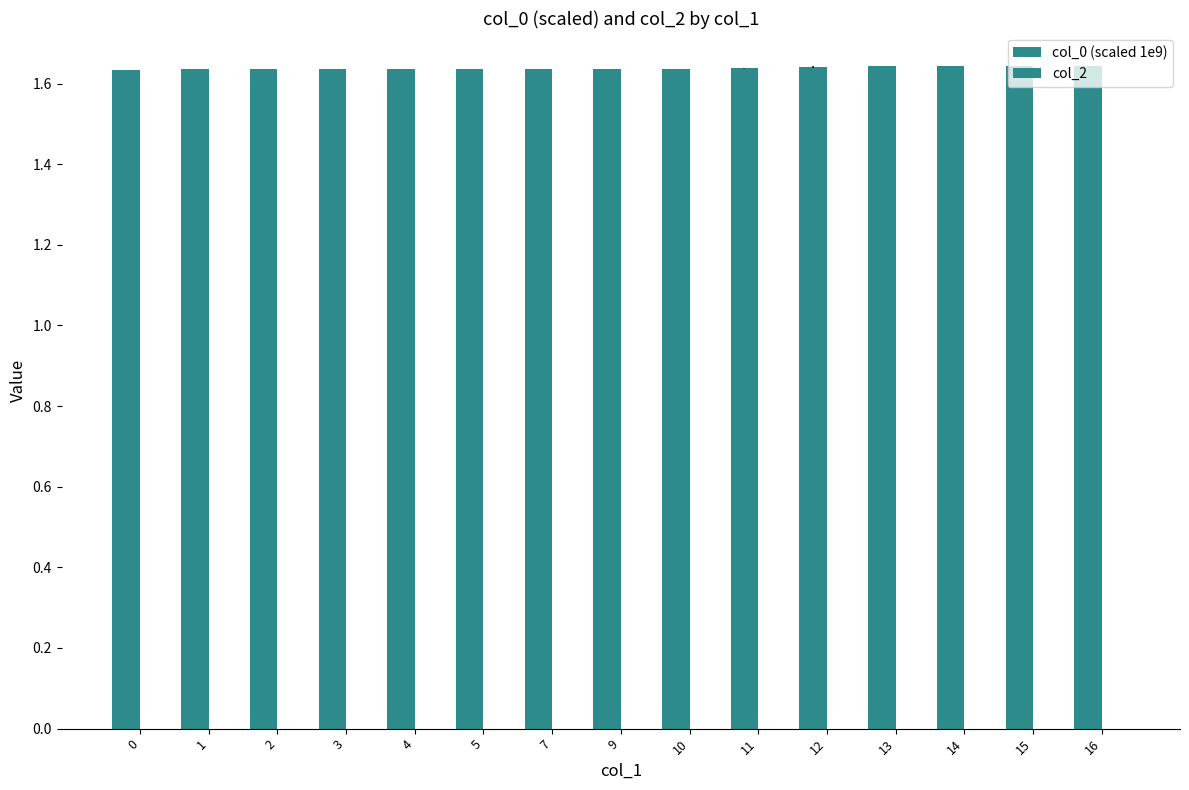

Reading left to right, list all the values displayed in this chart.

col_0 (scaled 1e9): 0=1.6	1=1.6	2=1.6	3=1.6	4=1.6	5=1.6	7=1.6	9=1.6	10=1.6	11=1.6	12=1.6	13=1.6	14=1.6	15=1.6	16=1.6
col_2: 0=0.0	1=0.0	2=0.0	3=0.0	4=0.0	5=0.0	7=0.0	9=0.0	10=0.0	11=0.0	12=0.0	13=0.0	14=0.0	15=0.0	16=0.0